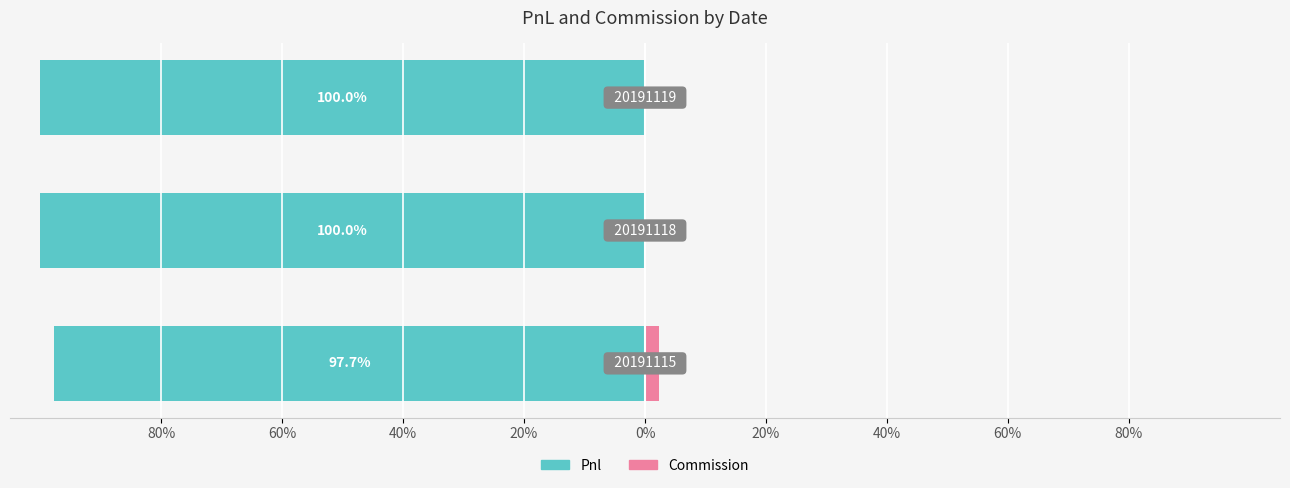

What is the difference between the maximum and minimum values in the Commission series?

2.3